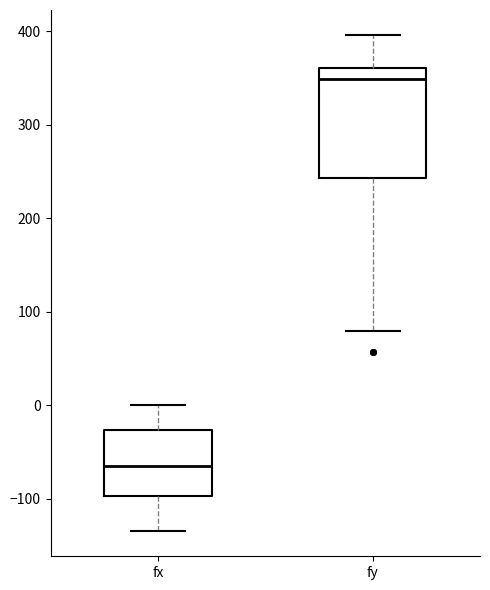

Comparing the boxes themselves (not the whiskers), which one is the tallest?

fy